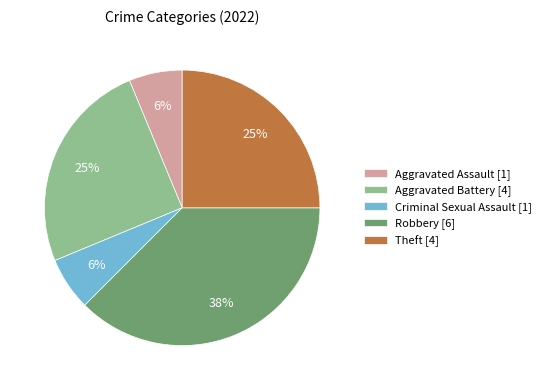

To the nearest percent, what is the combined percentage of Aggravated Assault [1] and Robbery [6]?

44%